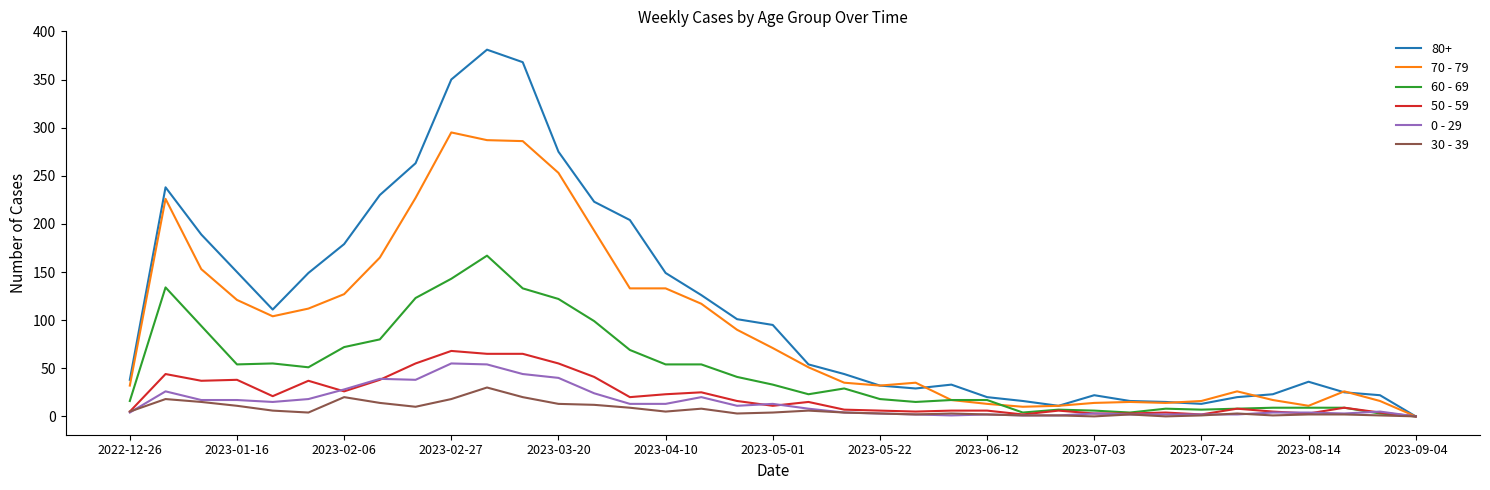

Which series has the largest total across all categories?

80+